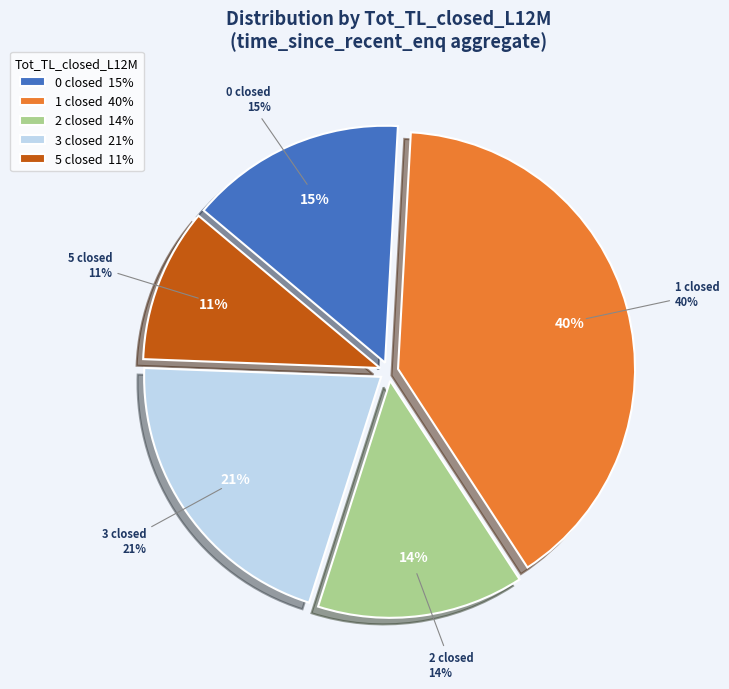

What percentage is the 0 closed slice, to the nearest percent?

15%